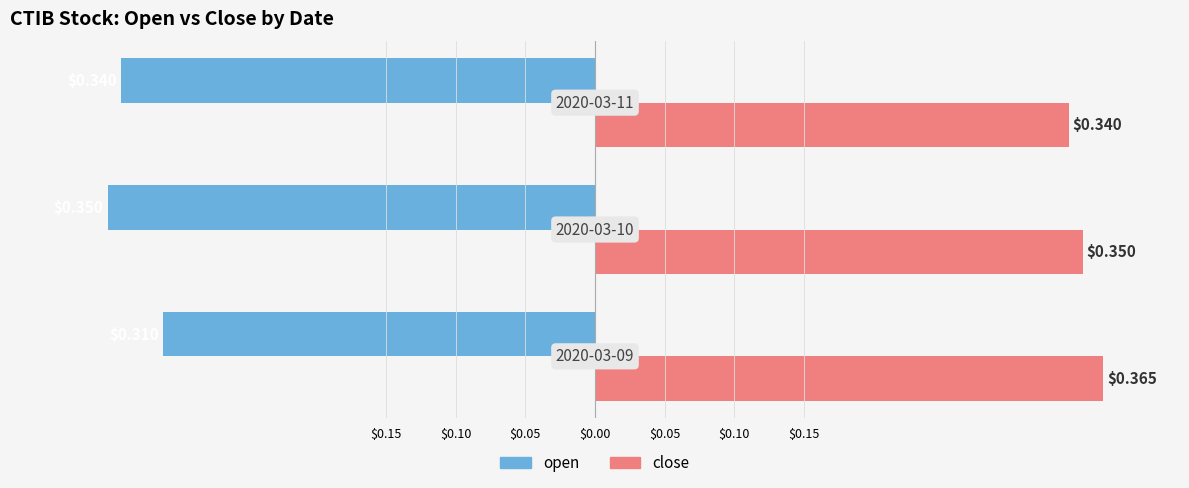

What are all the series names shown in the legend?

open, close